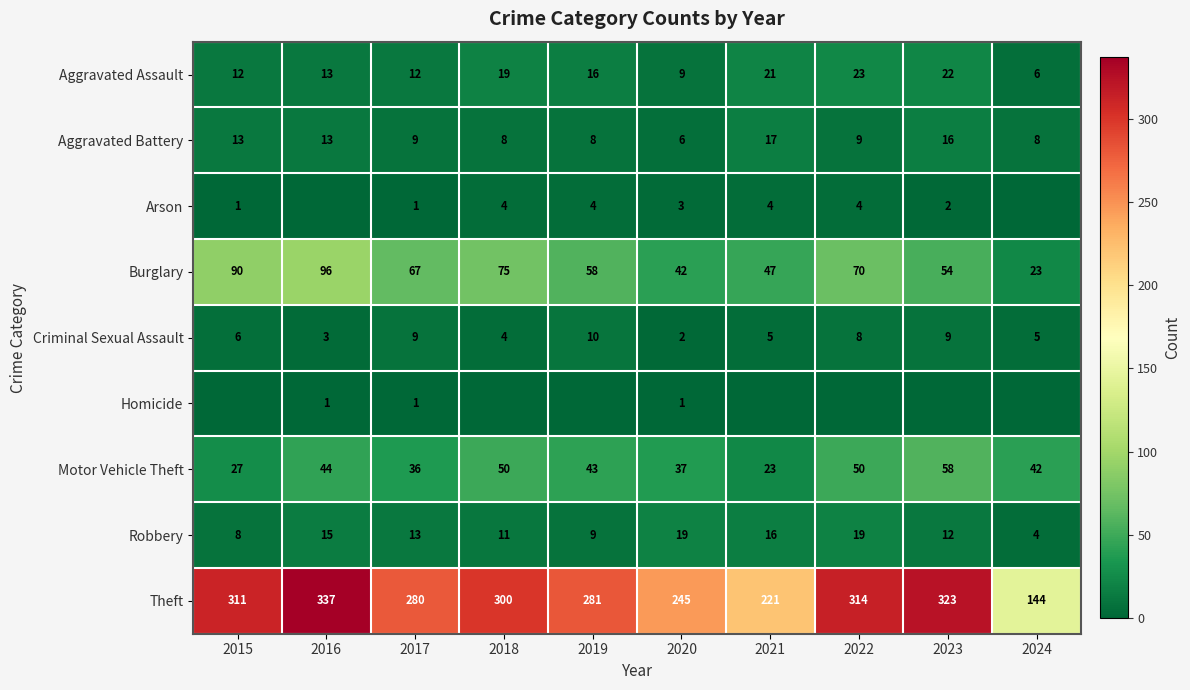

Read the Burglary value at 2020.

42